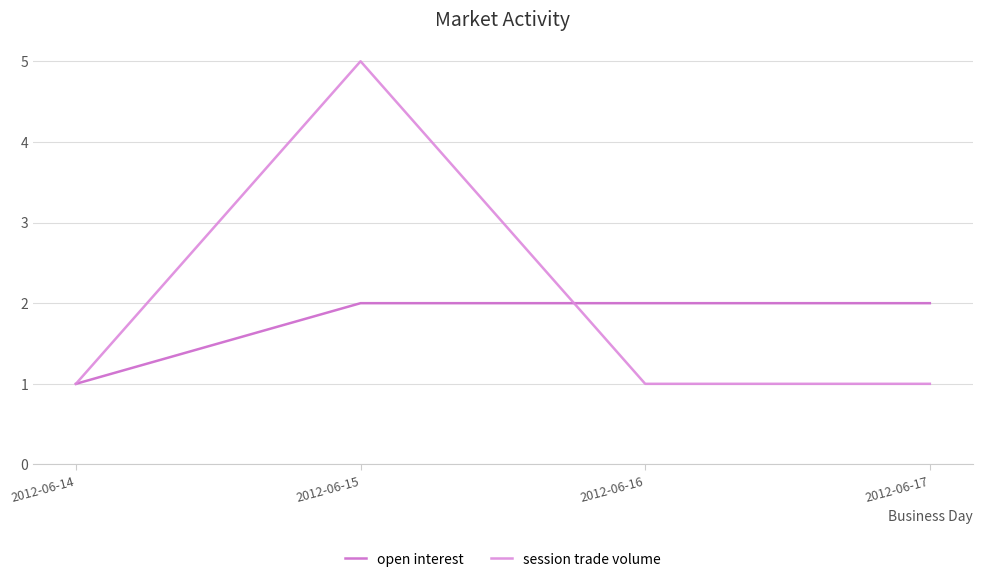

How many lines are shown in the chart?

2